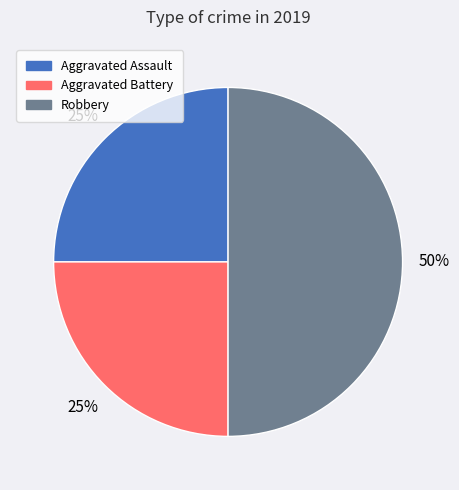

Which slice is the largest?

Robbery